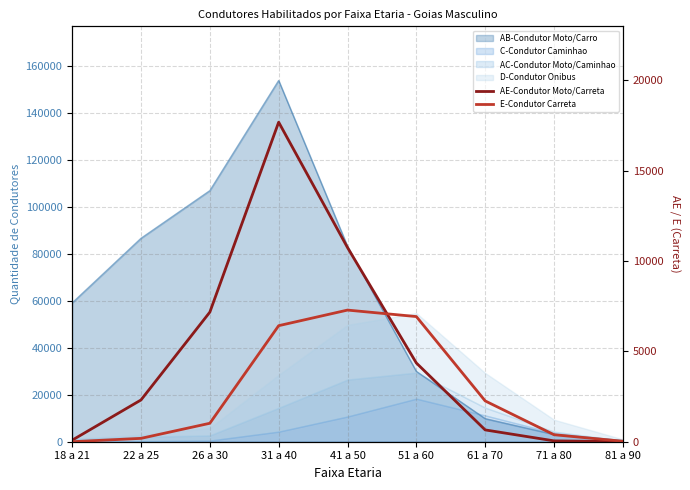

What is the spread (max minus min) of values at 81 a 90?

25